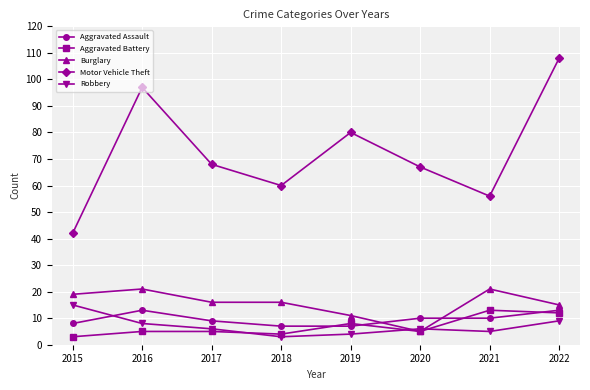

After their last crossing, which series has the higher values: Aggravated Assault or Burglary?

Burglary